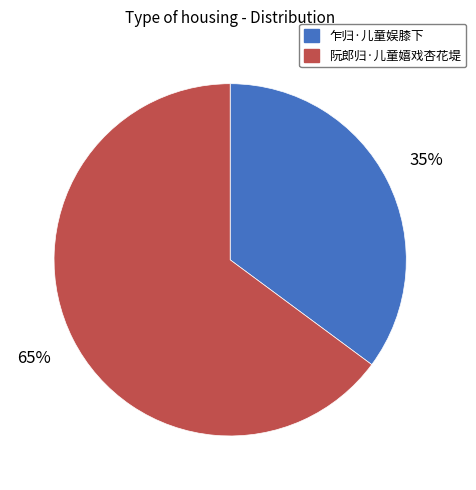

To the nearest percent, what portion does 乍归·儿童娱膝下 represent?

35%